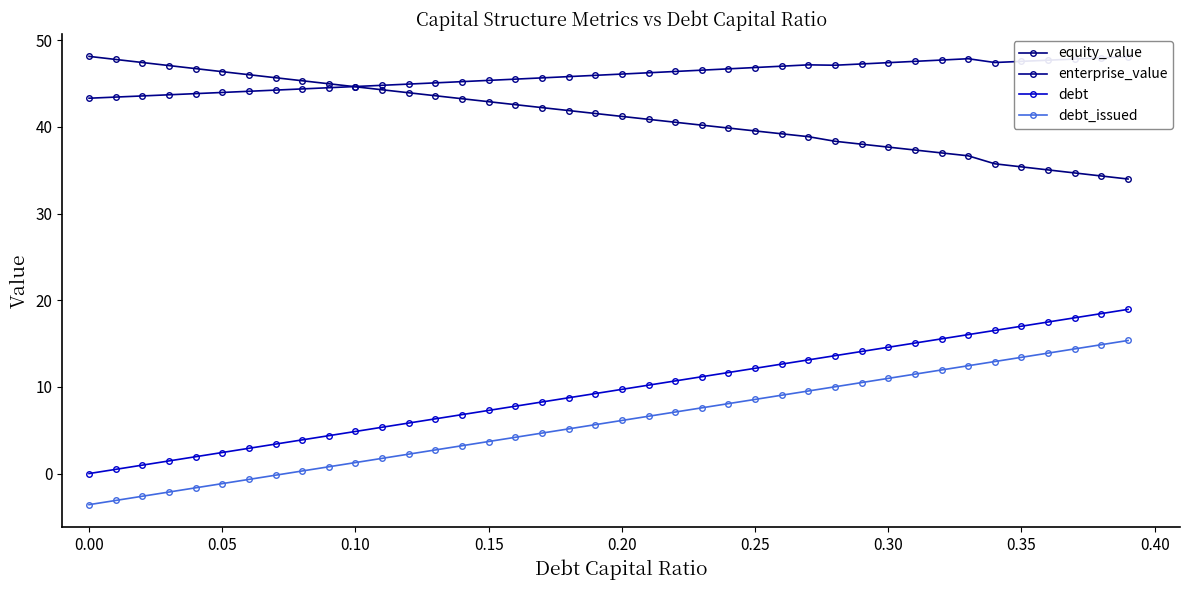

What is the lowest value of the debt_issued series?

-3.6